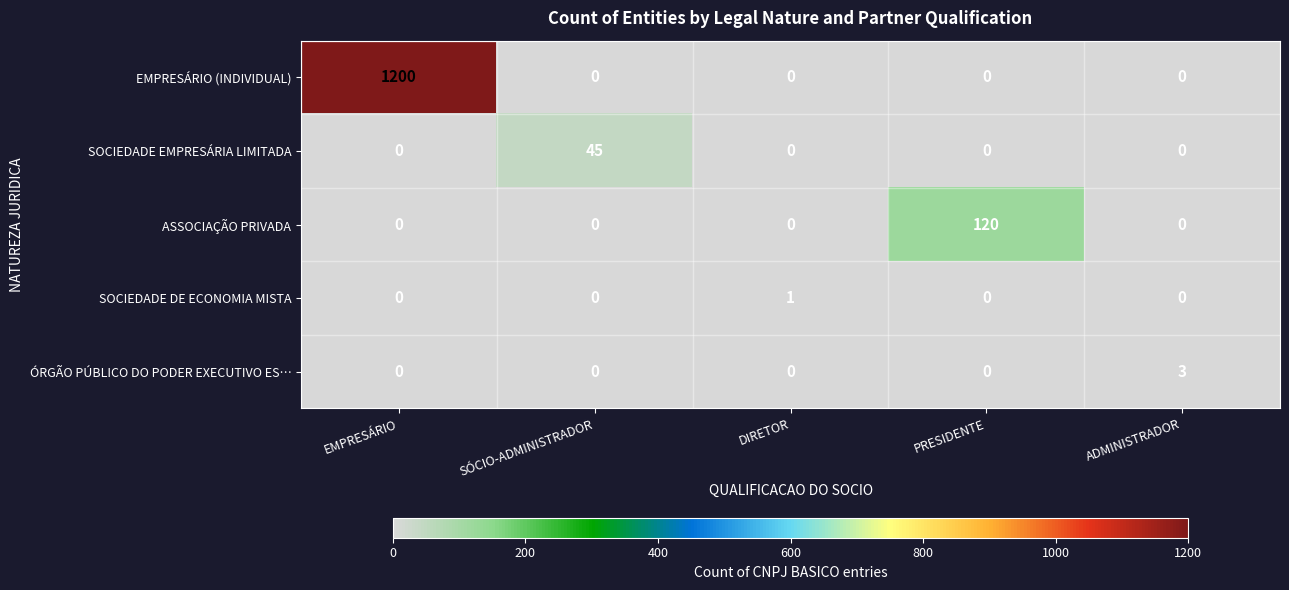

Which series has the largest total across all categories?

EMPRESÁRIO (INDIVIDUAL)